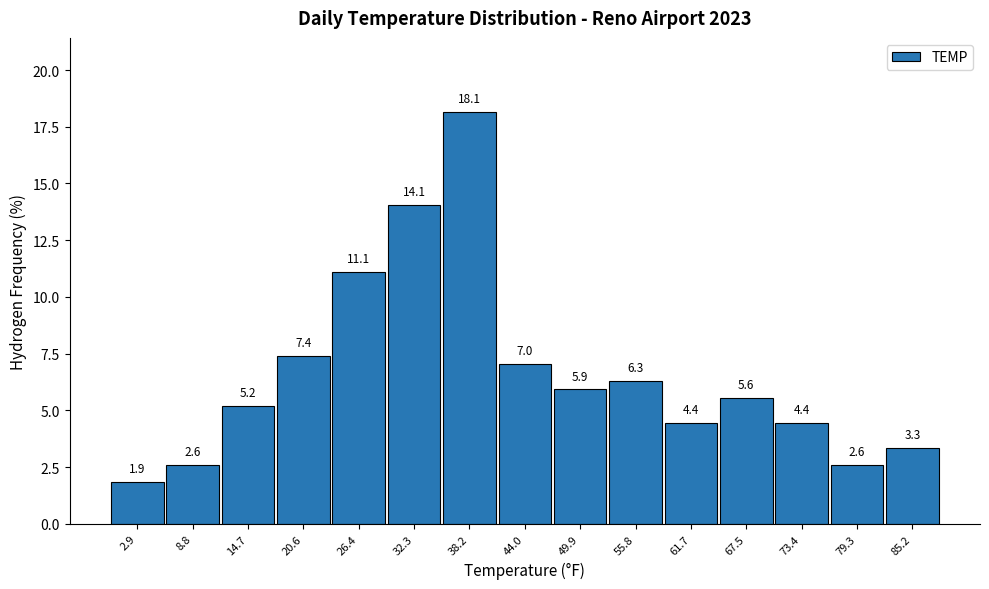

Reading left to right, transcribe this chart: for each bar, give the range it covers on the x-axis and its height. The bar edges are not printed on the chart, so give them approximately, as read against the axis.

0 to 6: 1.9
6 to 12: 2.6
12 to 18: 5.2
18 to 23: 7.4
23 to 29: 11.1
29 to 35: 14.1
35 to 41: 18.1
41 to 47: 7.0
47 to 53: 5.9
53 to 59: 6.3
59 to 65: 4.4
65 to 70: 5.6
70 to 76: 4.4
76 to 82: 2.6
82 to 88: 3.3